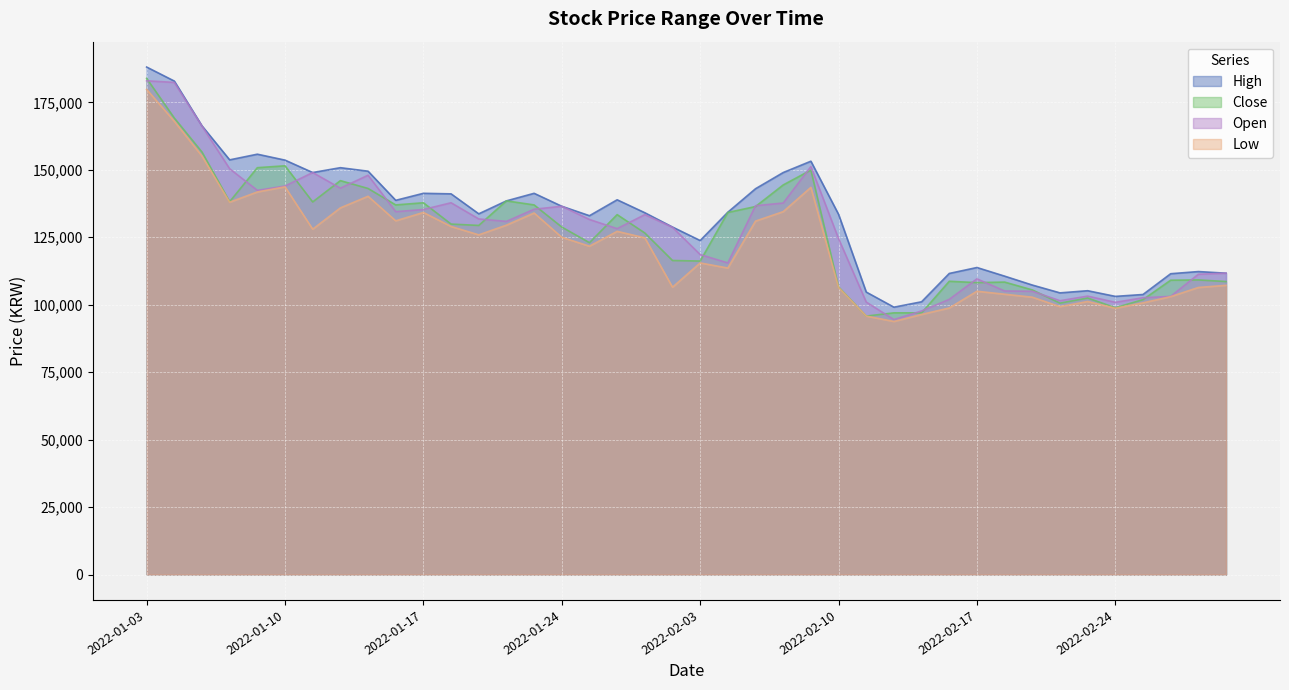

Is the value of Open at 2022-01-12 greater than the value of Low at 2022-02-10?

Yes